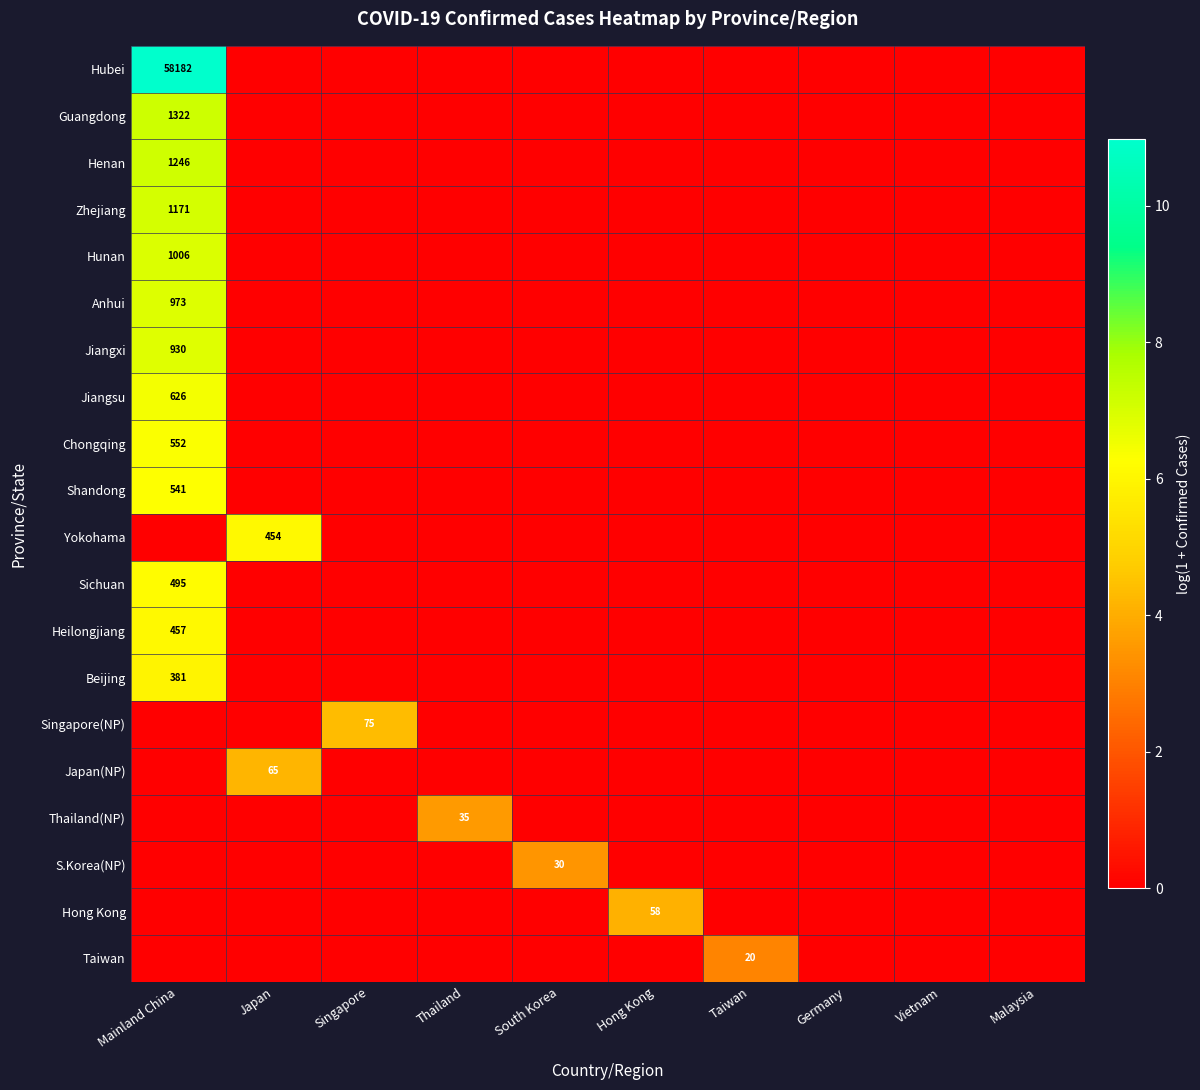

What is the highest value of the Guangdong series?

7.2